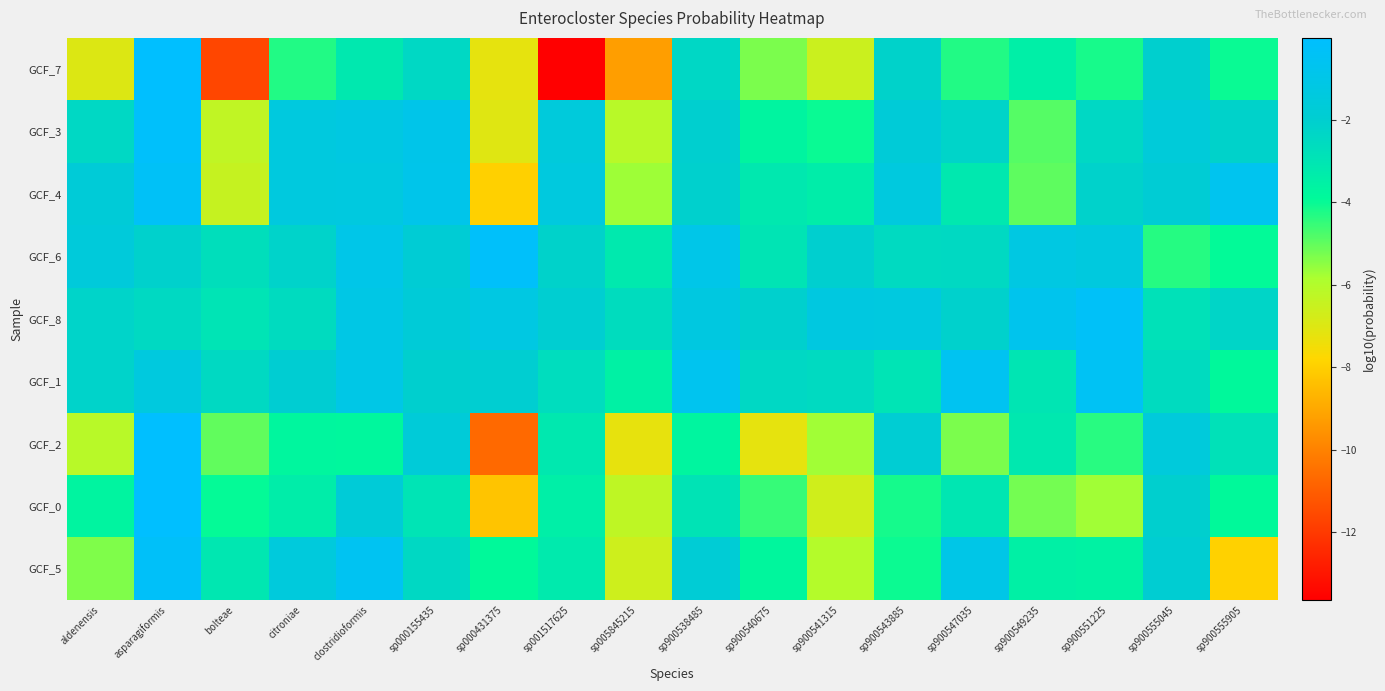

List the series in order of their peak value, highest first.

GCF_7, GCF_0, GCF_2, GCF_3, GCF_6, GCF_5, GCF_8, GCF_4, GCF_1